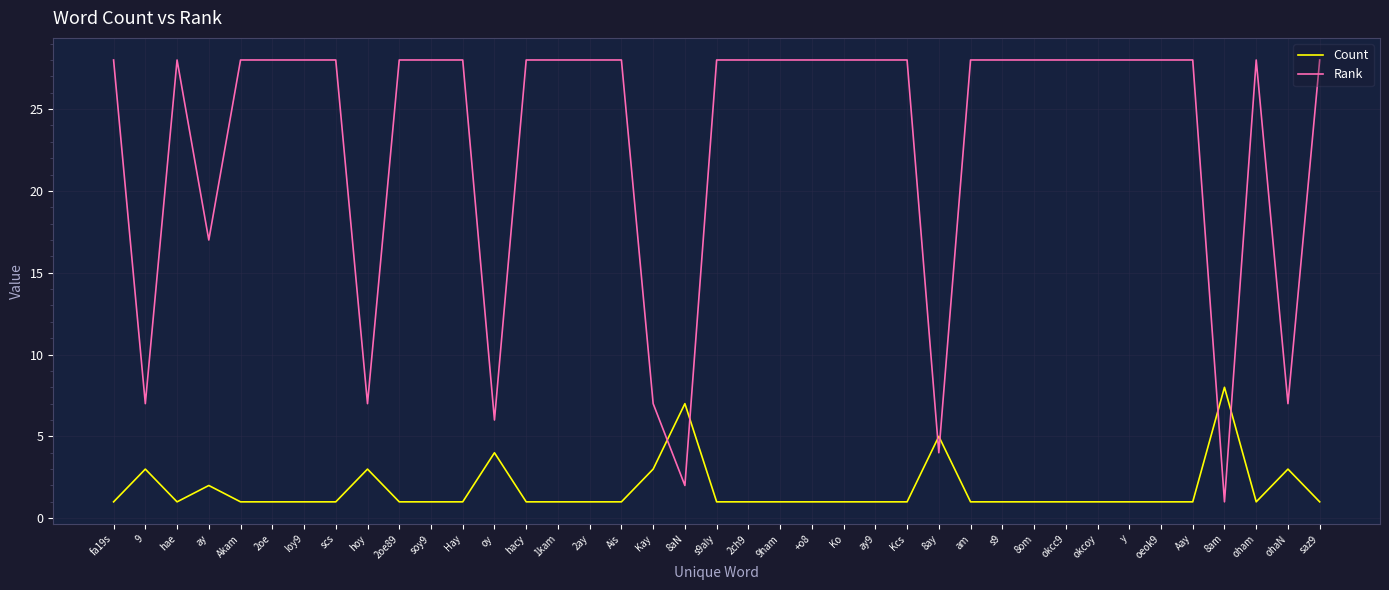

What position from the left is 2ch9?

21